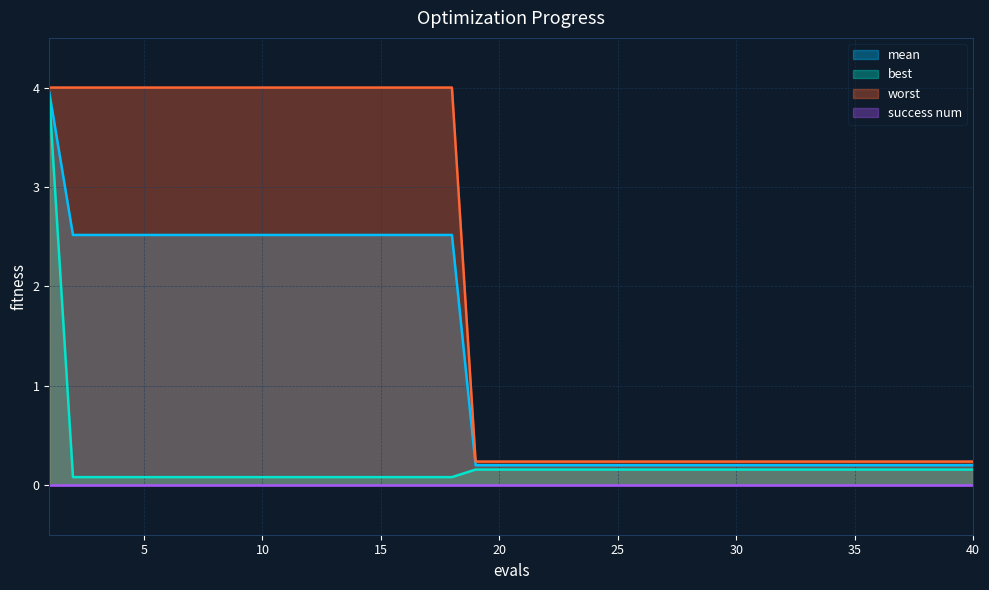

At which category is the sum across all series the highest?

1